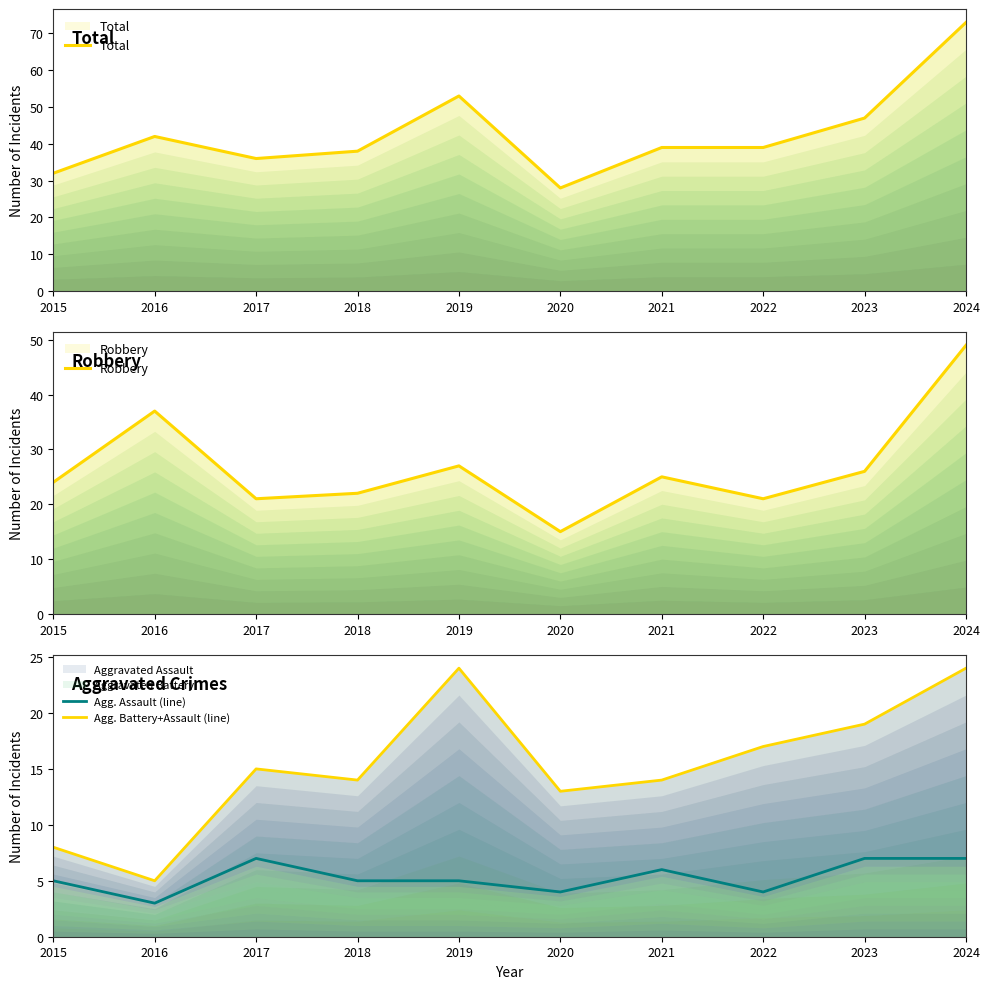

True or false: Total has a value of 73 at 2024.

True